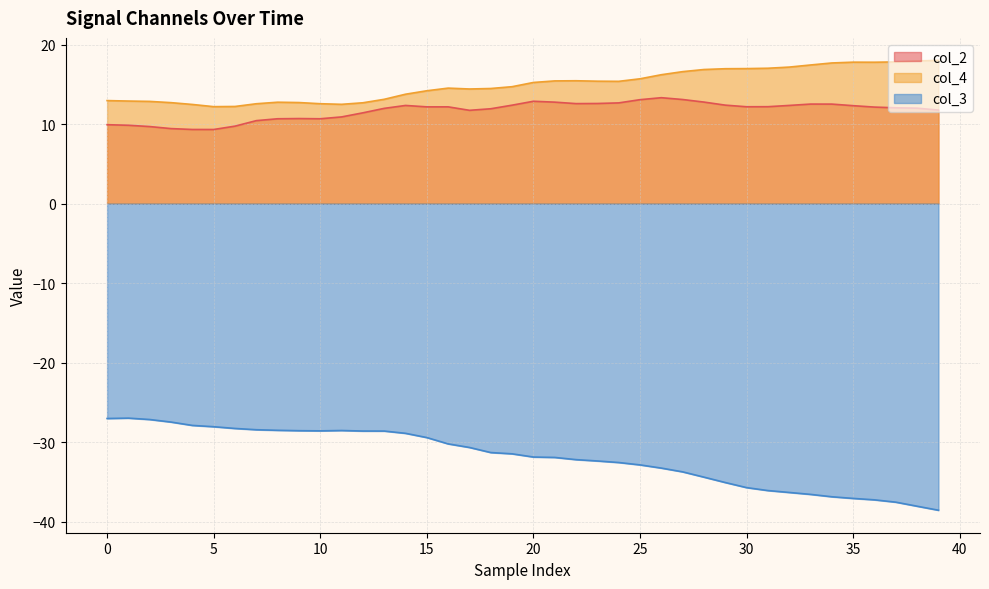

The col_2 series shows 17.9 at 37. True or false?

False